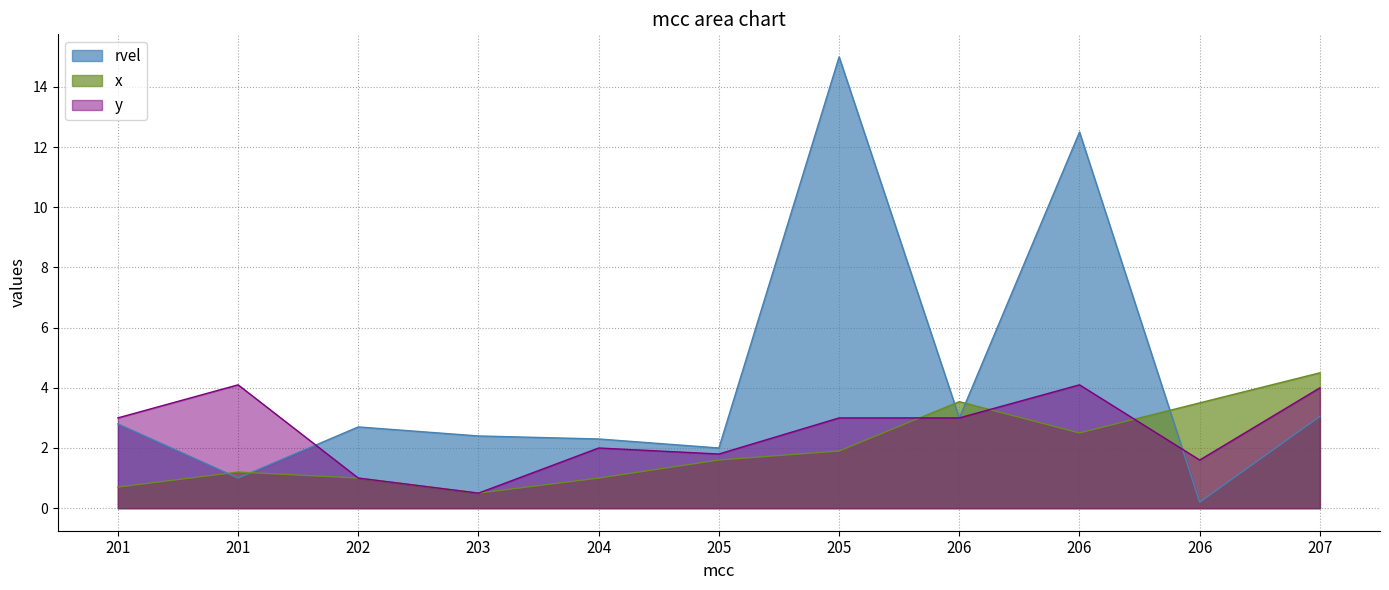

How many times do y and rvel cross each other?

2